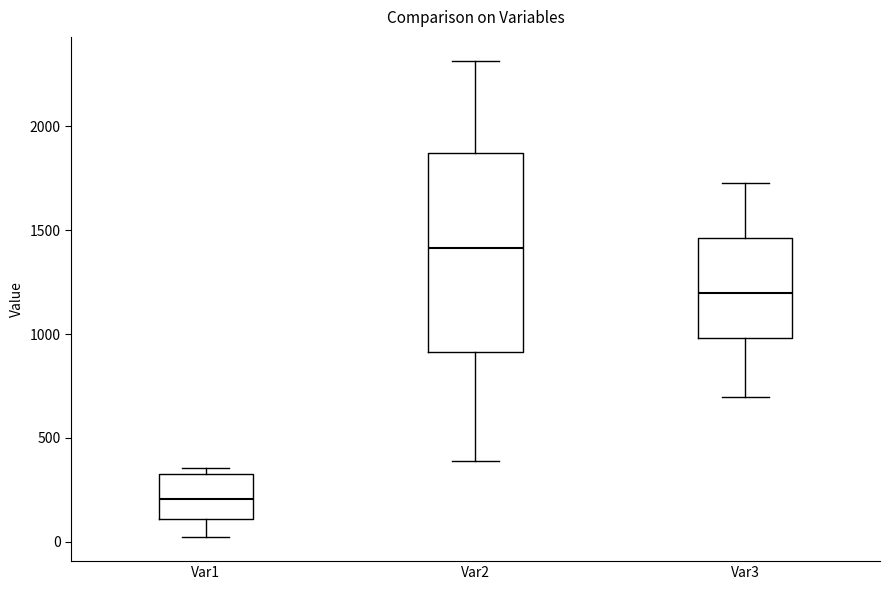

Where does the lower whisker of the box for Var2 end on the y-axis? The values are not printed on the chart, so give them approximately, as read against the axis.

400